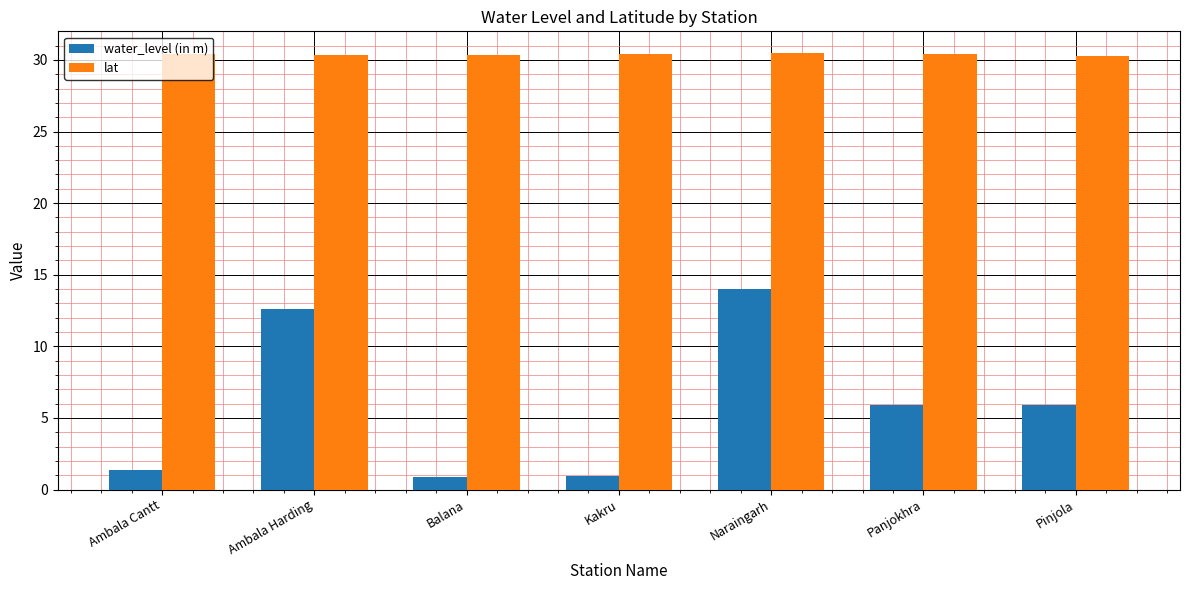

Does the chart contain any negative values?

No